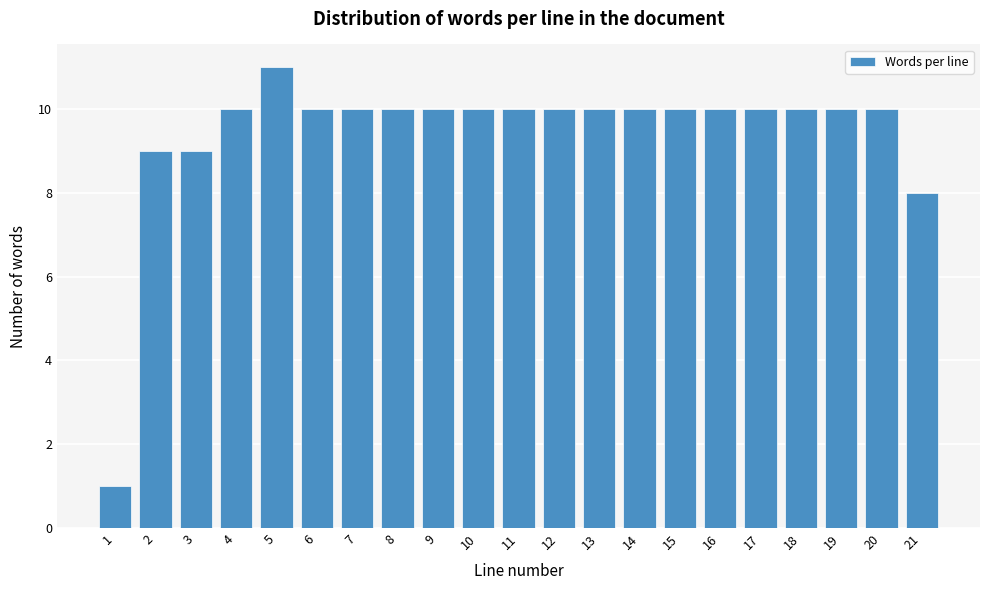

Reading left to right, list all the values displayed in this chart.

1=1	2=9	3=9	4=10	5=11	6=10	7=10	8=10	9=10	10=10	11=10	12=10	13=10	14=10	15=10	16=10	17=10	18=10	19=10	20=10	21=8